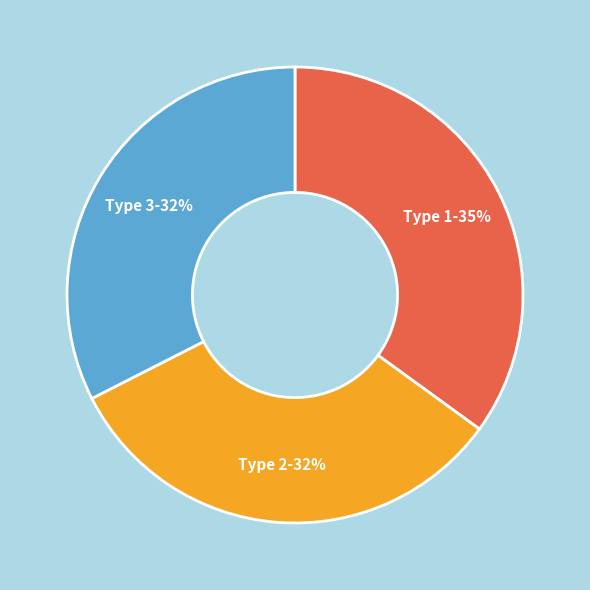

Is there a majority slice in this chart?

No